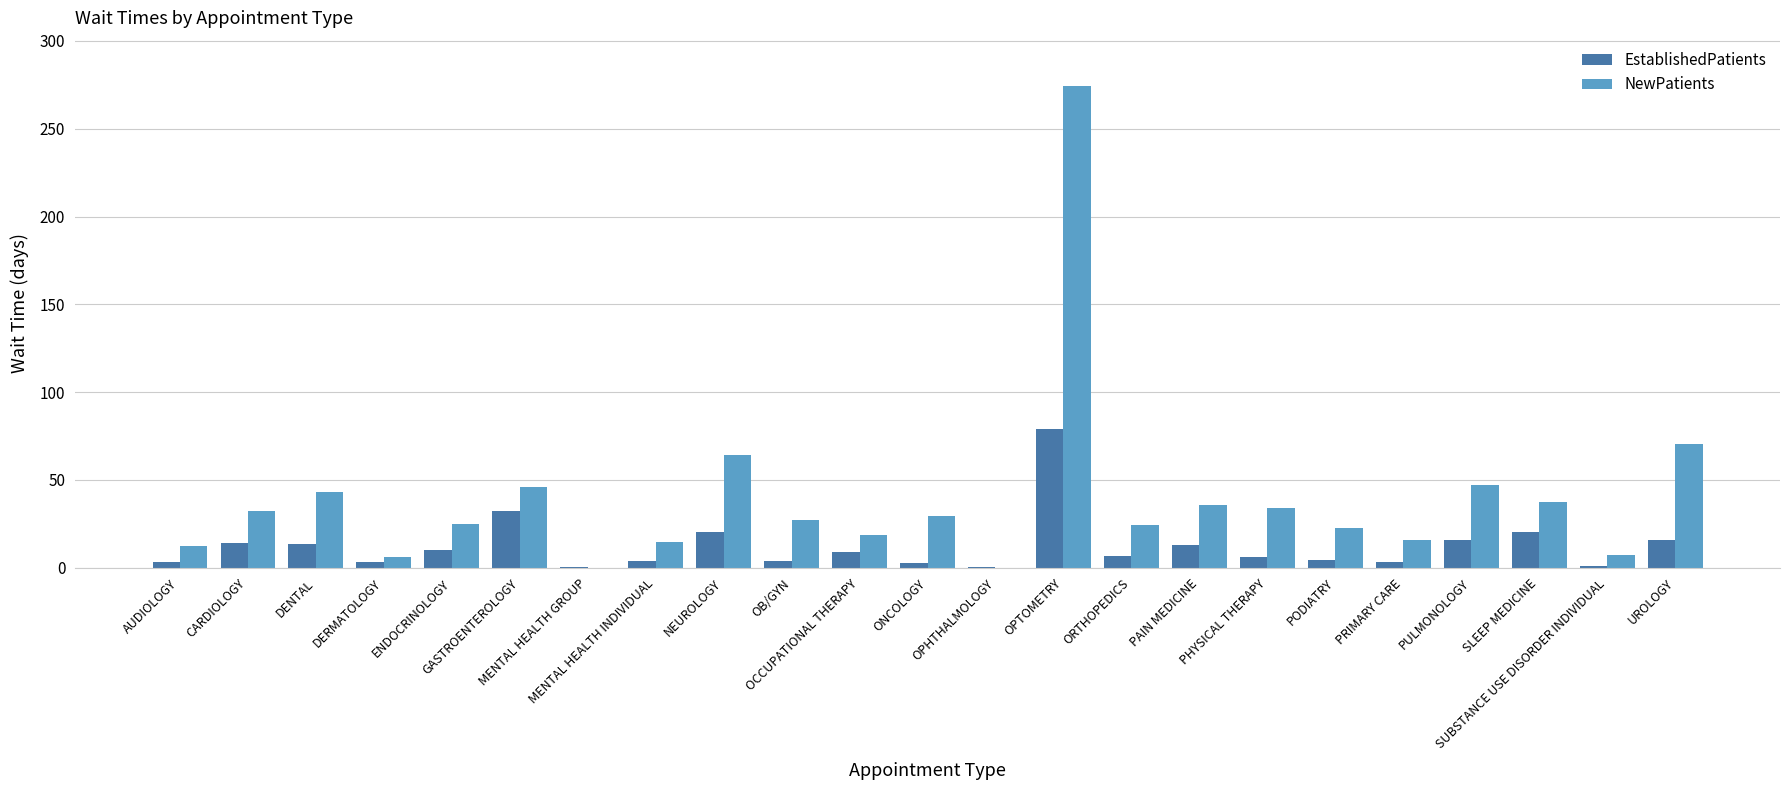

What are all the series names shown in the legend?

EstablishedPatients, NewPatients